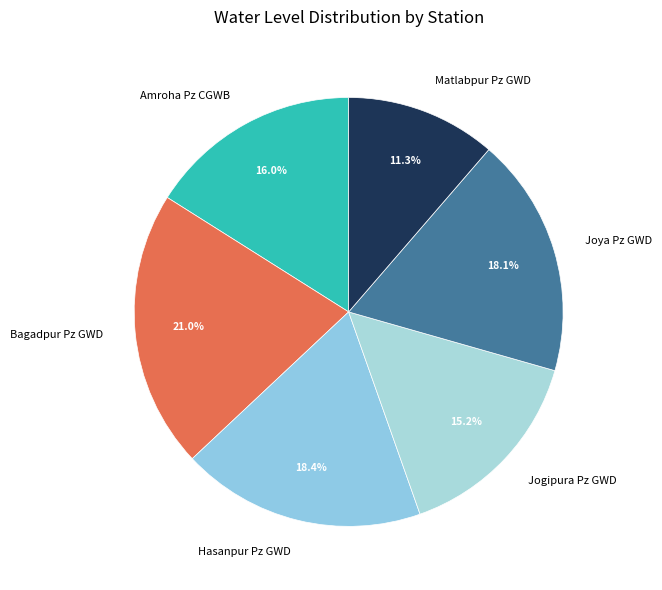

To the nearest percent, what portion does Amroha Pz CGWB represent?

16%